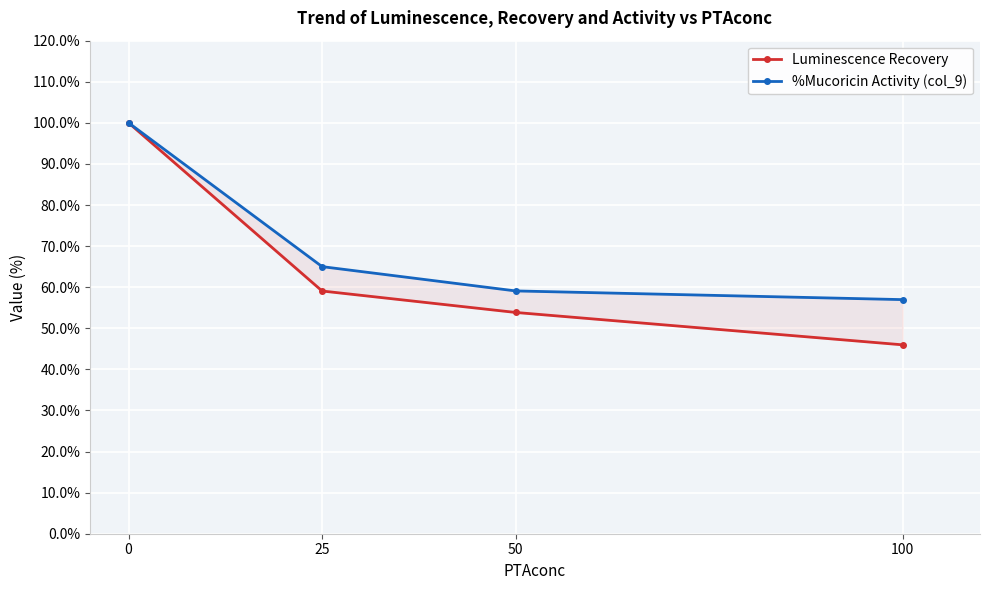

Reading left to right, extract all data points from this chart.

Luminescence Recovery: 0=100.0	25=59.1	50=53.9	100=46.0
%Mucoricin Activity (col_9): 0=100.0	25=65.0	50=59.1	100=57.0